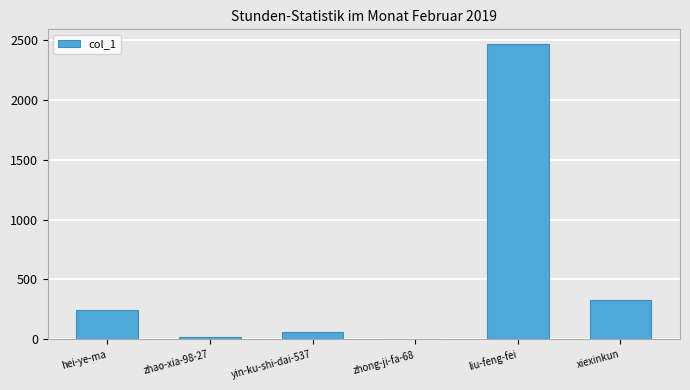

Reading left to right, list all the values displayed in this chart.

244	16	64	5	2464	327